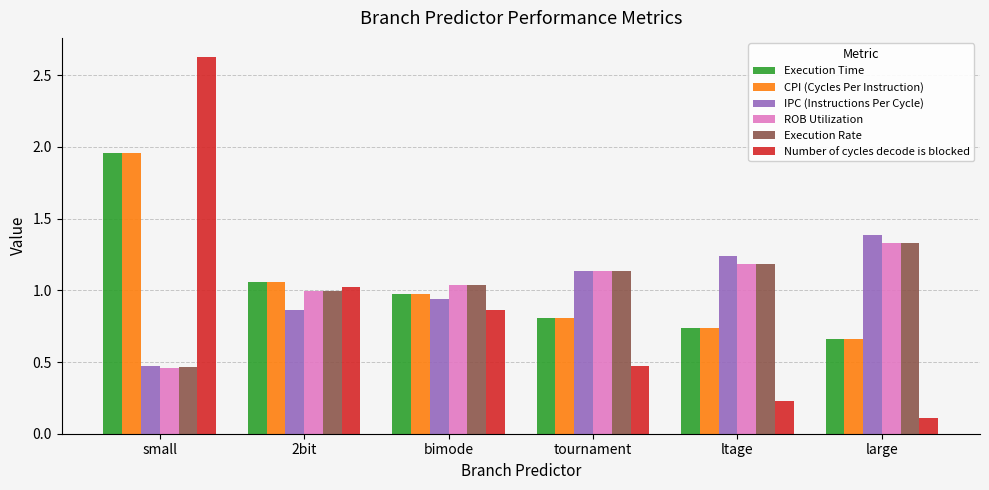

Which category has the highest value in the Execution Time series?

small